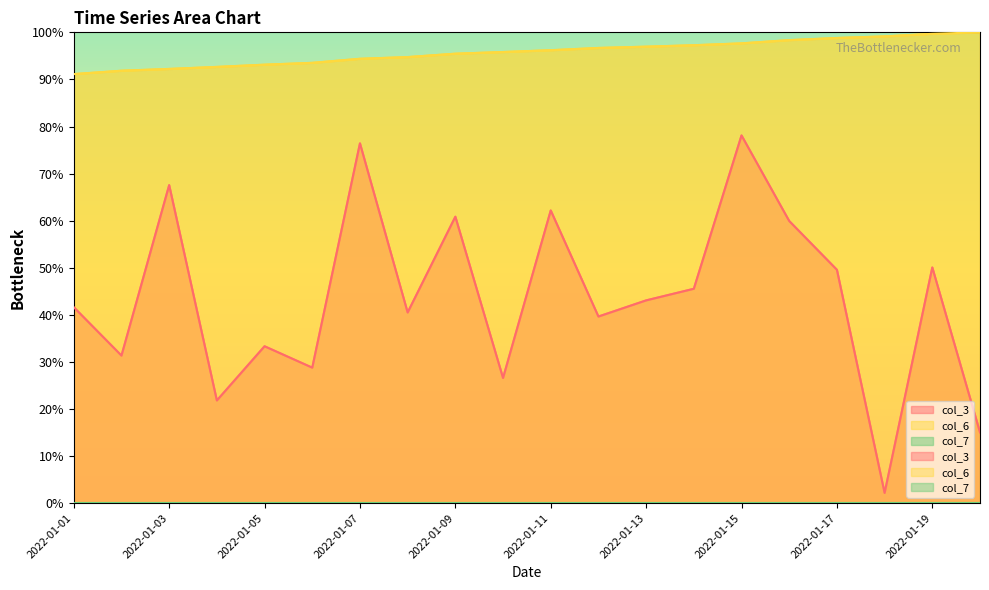

What is the spread (max minus min) of values at 2022-01-06?

93.5